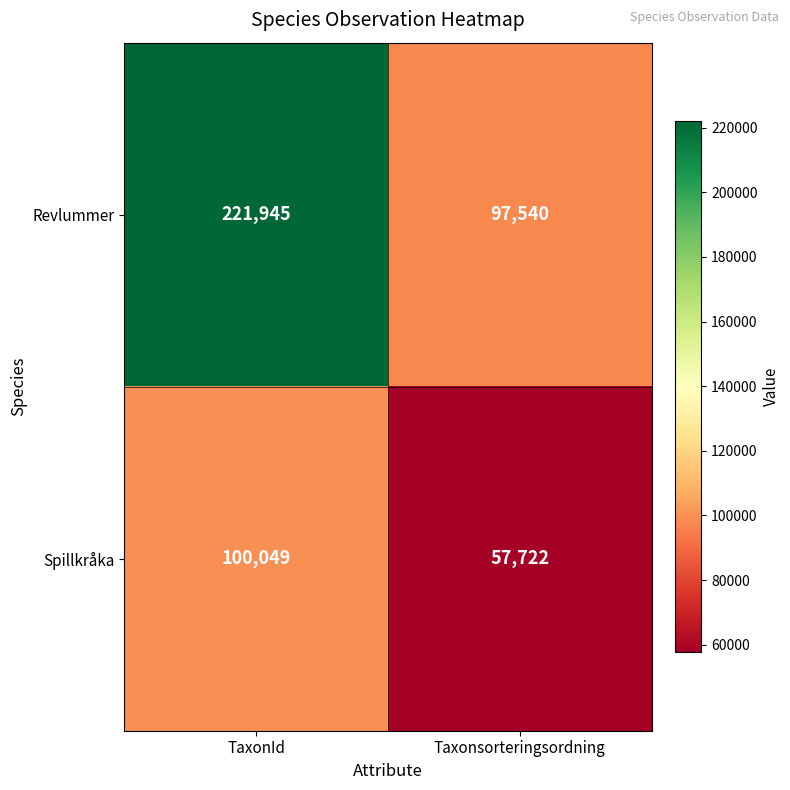

Where is Revlummer nearest to the value 159742?

Taxonsorteringsordning